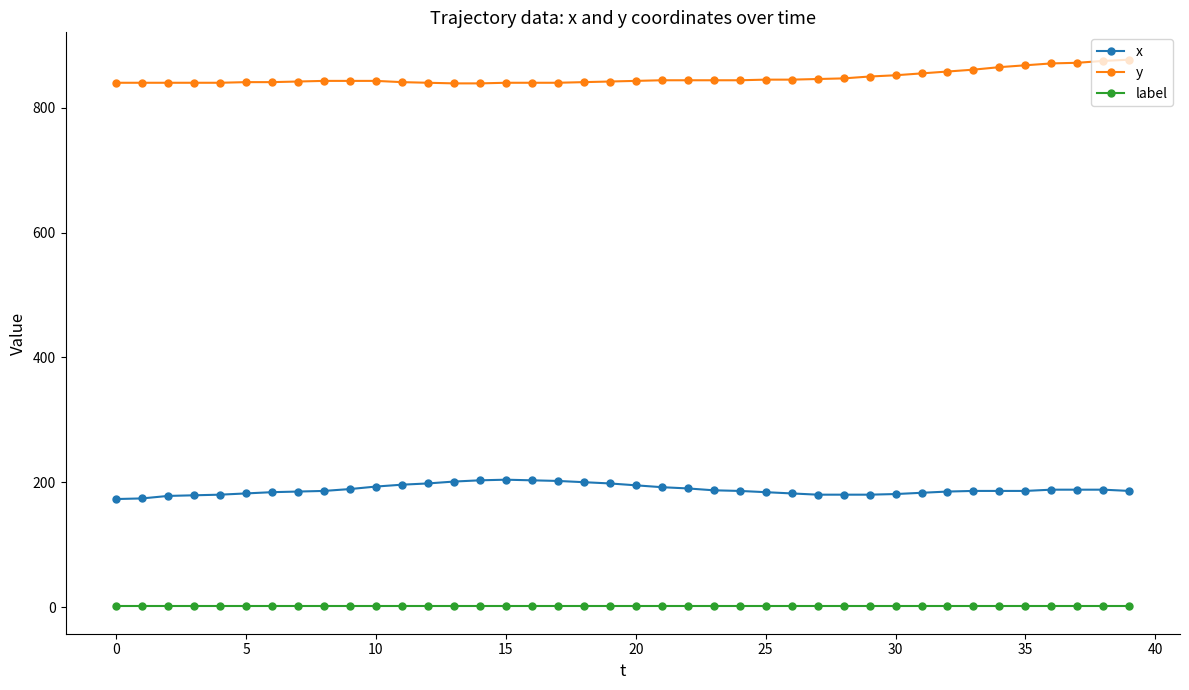

List the series in order of their overall mean, highest first.

y, x, label